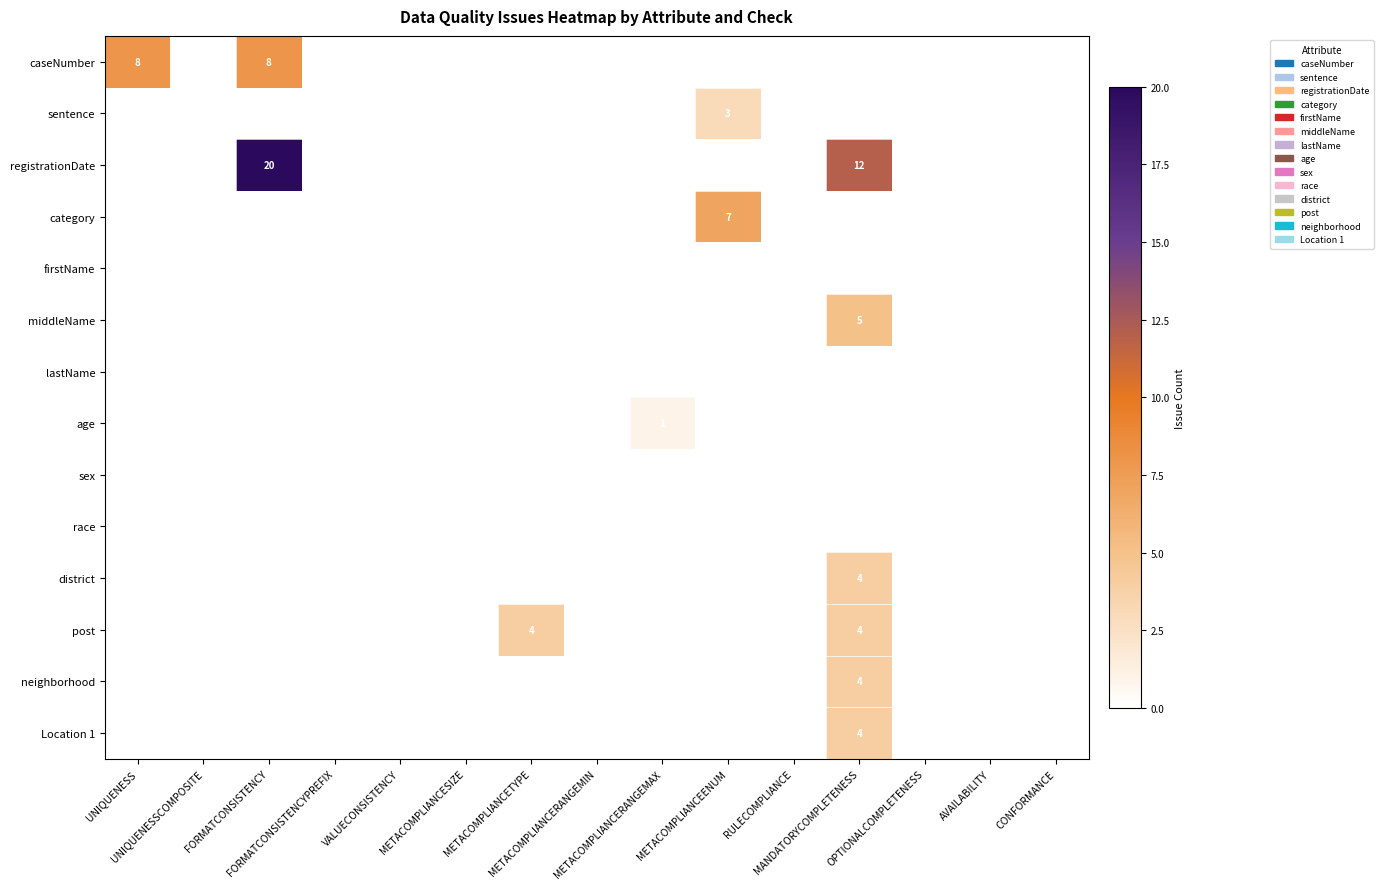

Which series has the largest total across all categories?

registrationDate